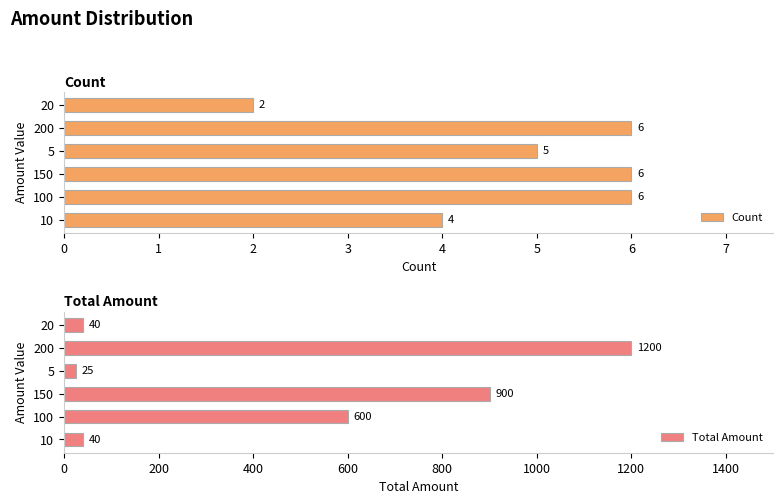

True or false: Count has a value of 6 at 200.

True